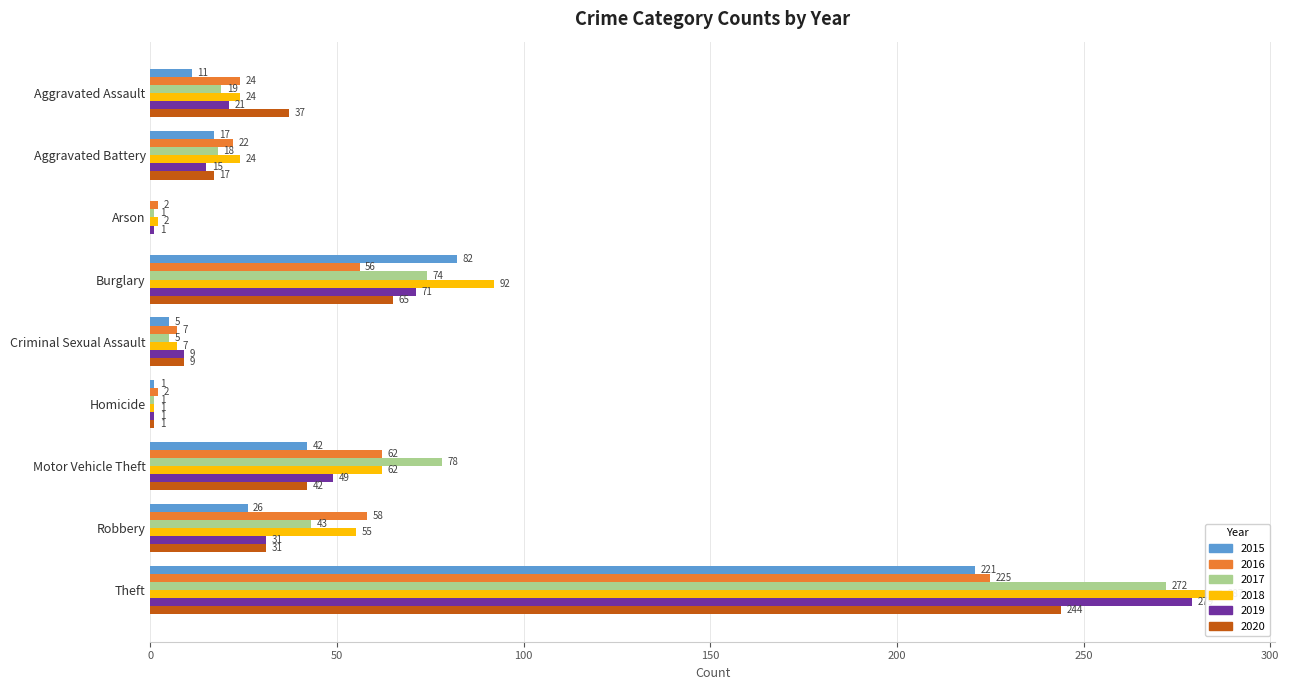

What is the maximum value shown in the chart?

287